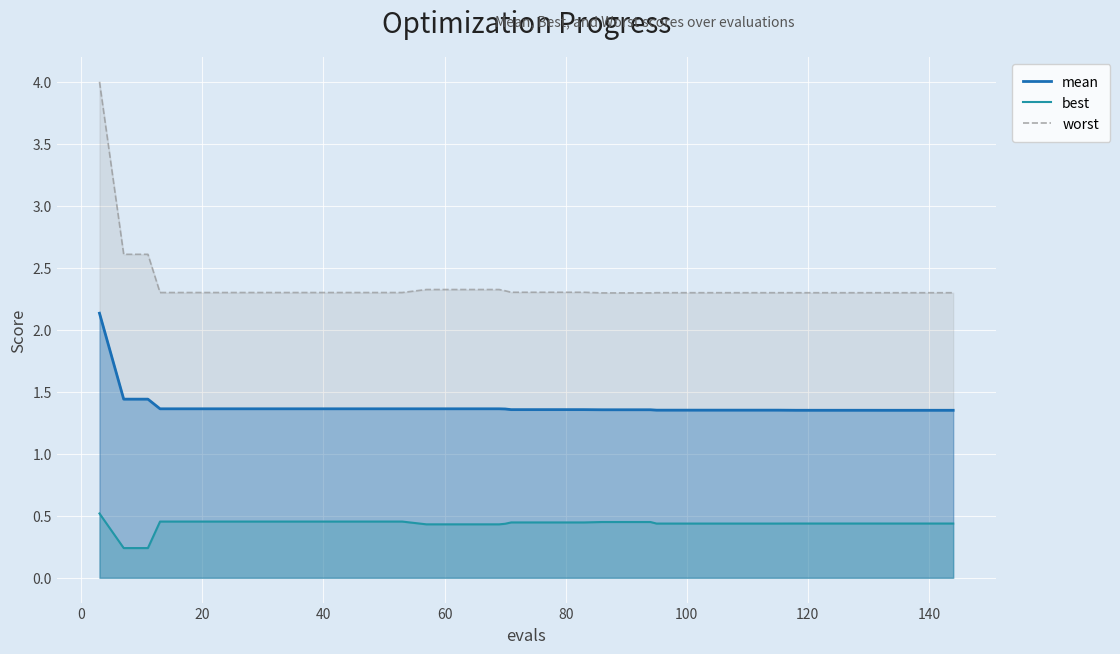

What is the minimum value for worst?

2.3